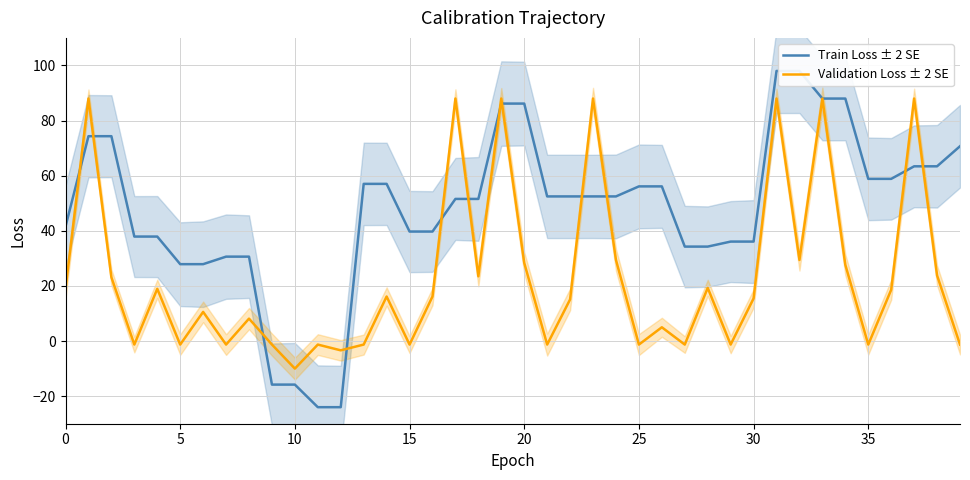

Which series has the largest total across all categories?

Train Loss ± 2 SE